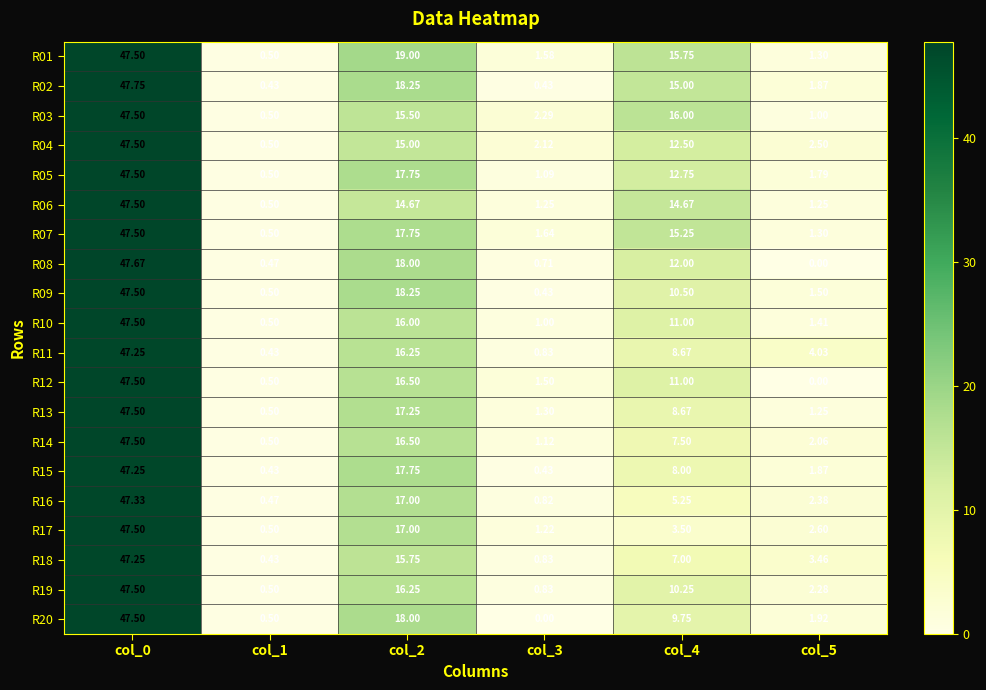

Rank the series at col_1 from lowest to highest value.

R02, R11, R15, R18, R08, R16, R01, R03, R04, R05, R06, R07, R09, R10, R12, R13, R14, R17, R19, R20